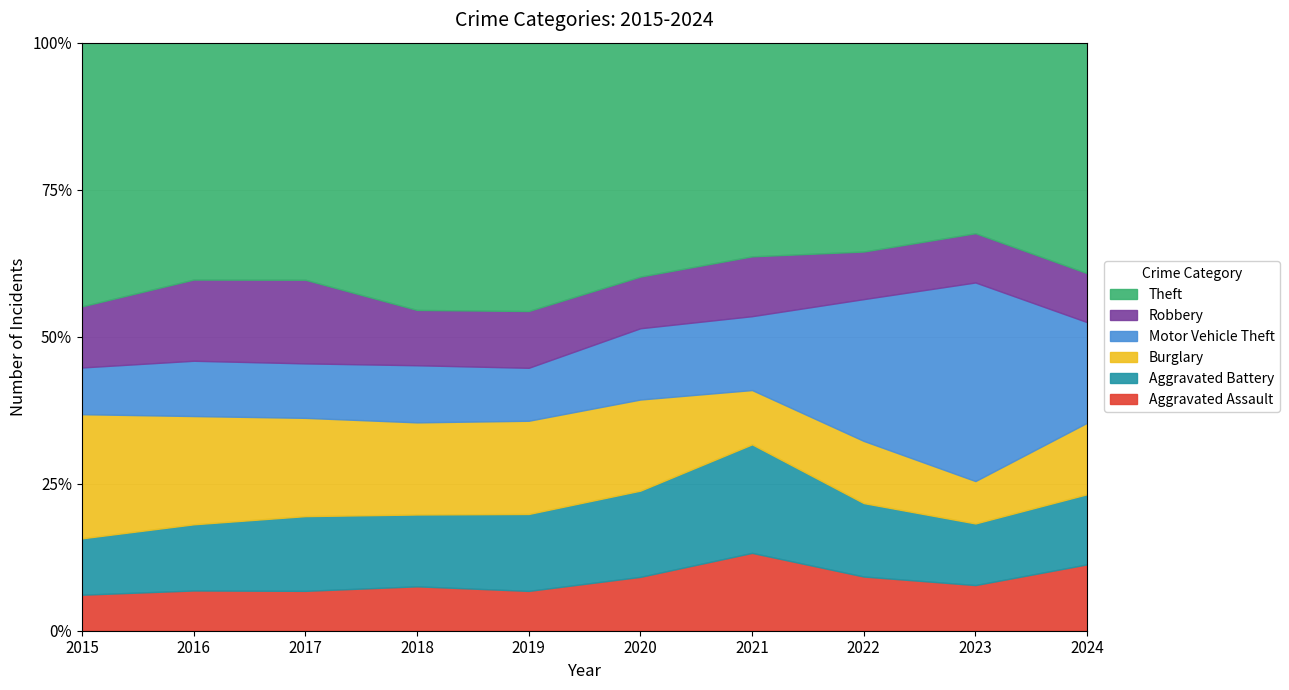

What is the highest value of the Aggravated Battery series?

410